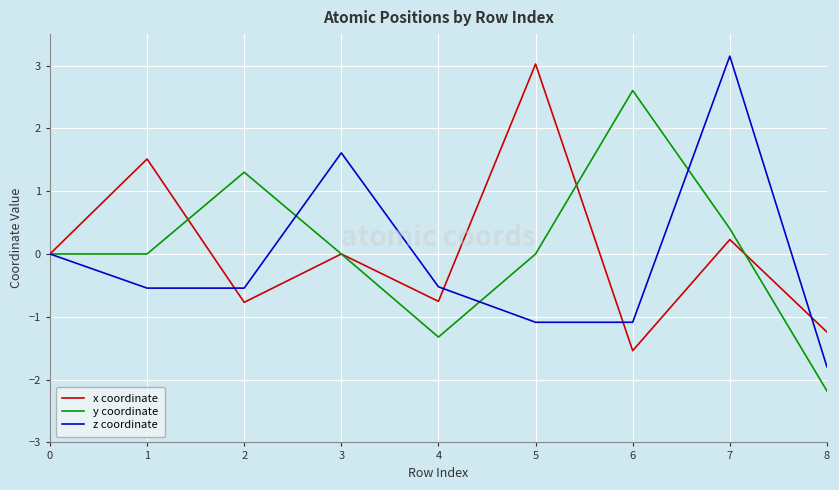

What is the difference between the z coordinate values at 0 and 5?

1.1